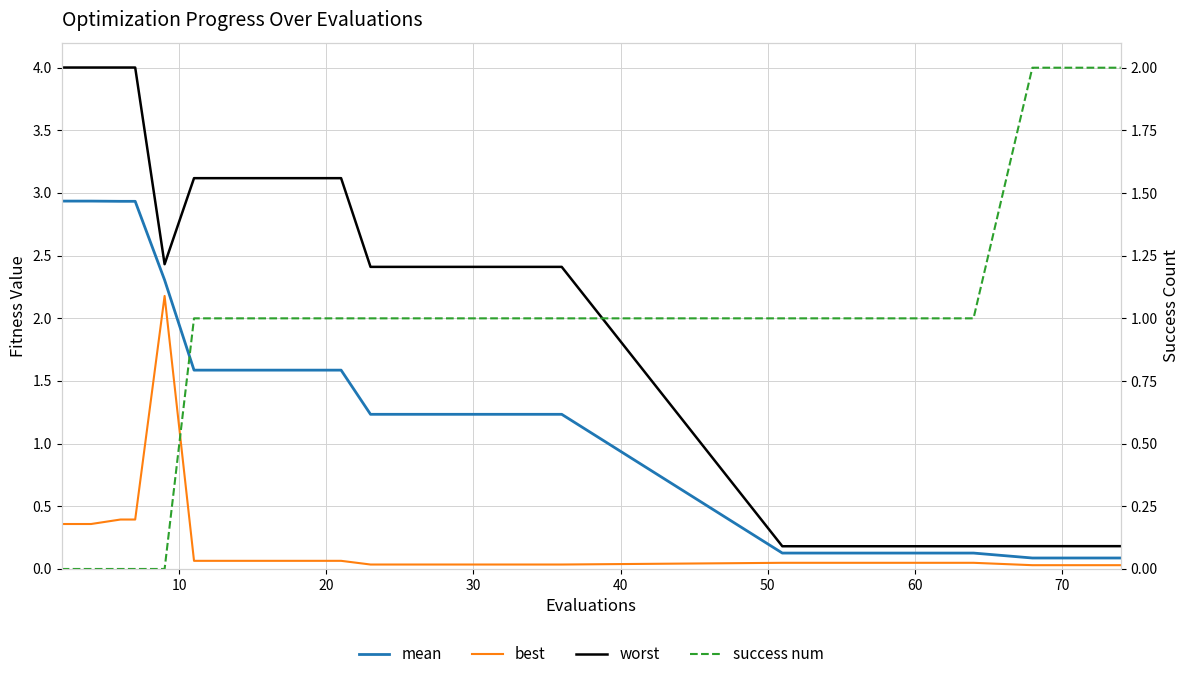

How many positive values does the success num series have?

27